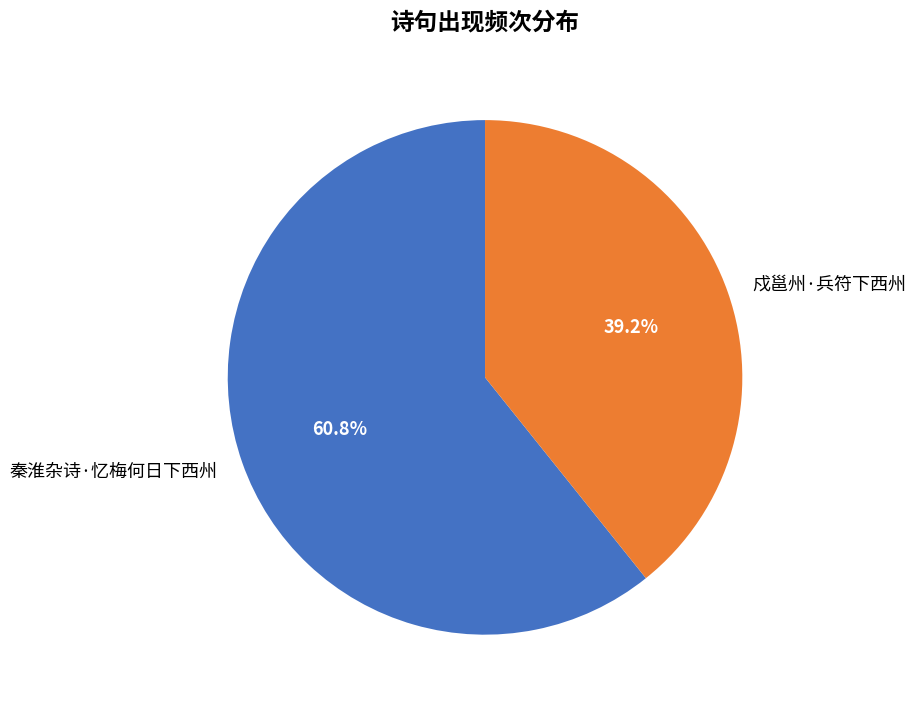

Which category accounts for the majority?

秦淮杂诗·忆梅何日下西州